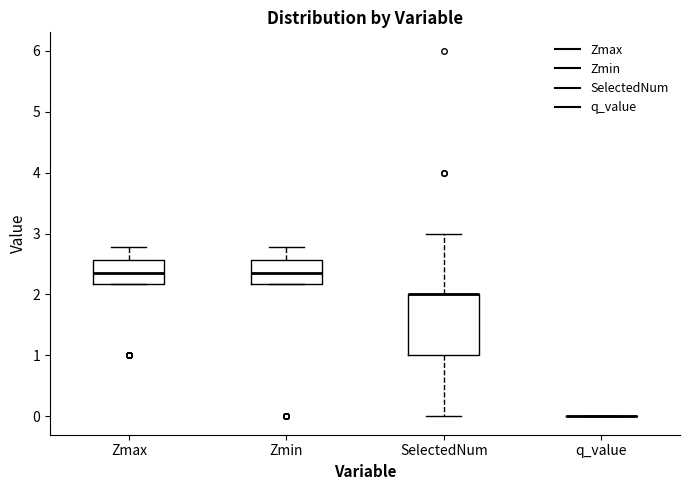

Reading left to right, transcribe this box plot: for each box, give where its median line is, the range the box spans, and where its two whiskers end, as read against the y-axis. The values are not printed on the chart, so give them approximately, as read against the axis.

Zmax: median 2.3, box 2.2 to 2.6, whiskers 2.2 to 2.8
Zmin: median 2.3, box 2.2 to 2.6, whiskers 2.2 to 2.8
SelectedNum: median 2.0 (drawn on the box's upper edge), box 1.0 to 2.0, whiskers 0.0 to 3.0
q_value: box collapsed to a line at 0.0, whiskers 0.0 to 0.0